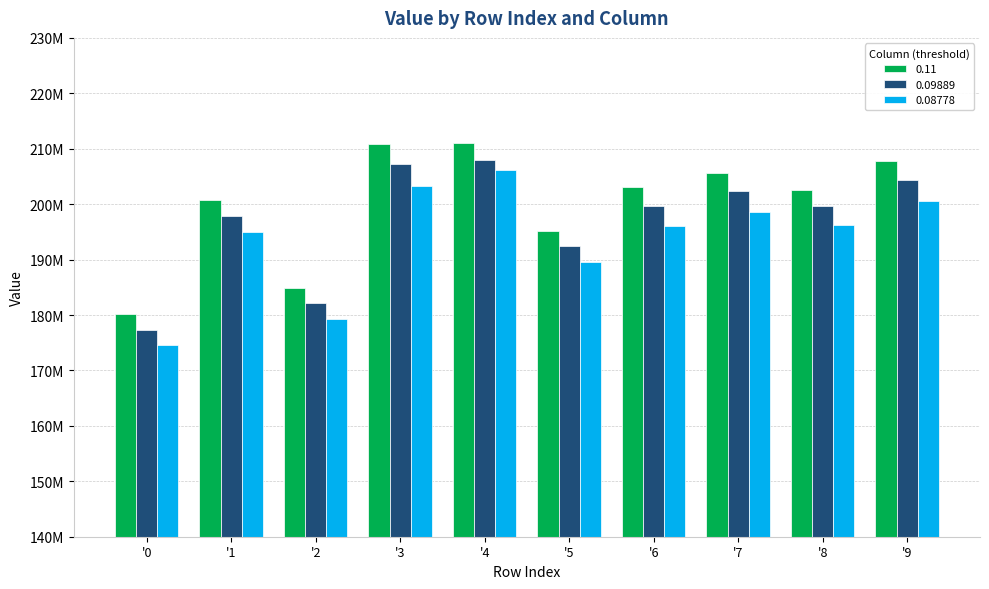

What are all the series names shown in the legend?

0.11, 0.09889, 0.08778